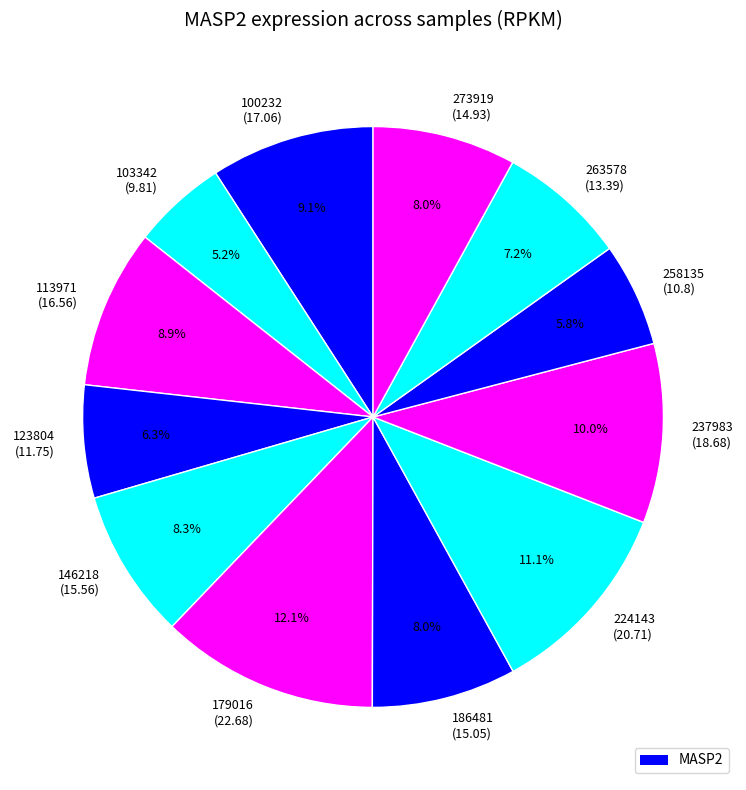

Approximately how many times larger is the value at 100232 compared to 273919?

1.1